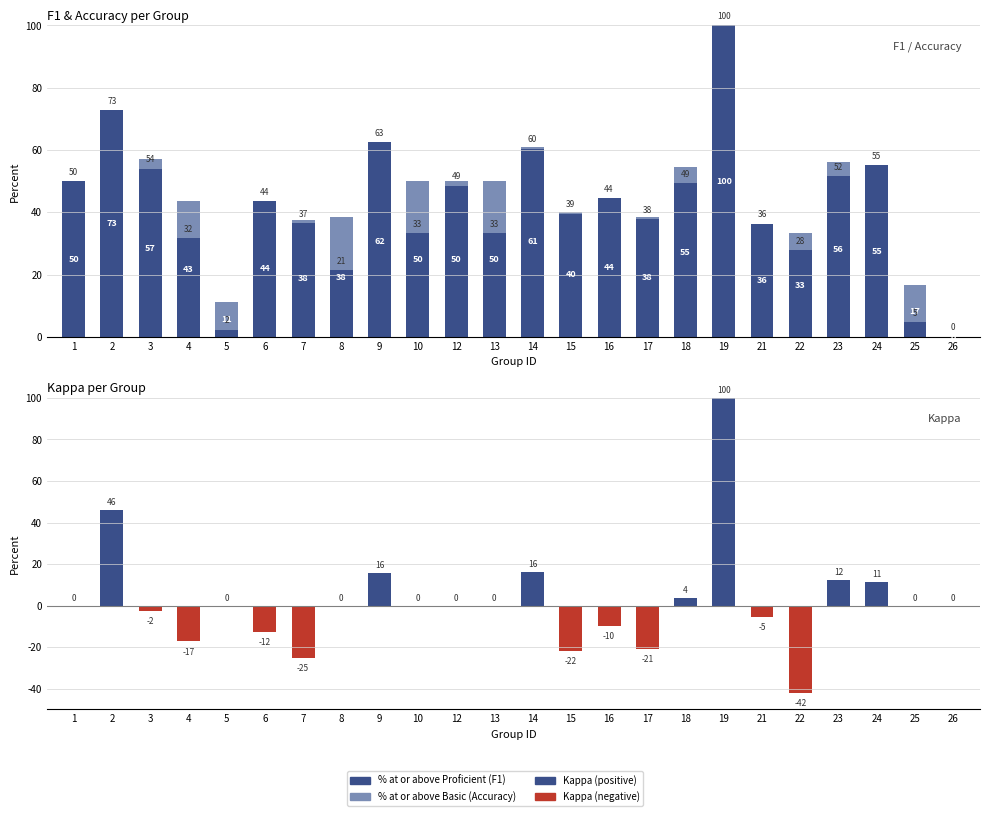

How many negative values does the Kappa series have?

9